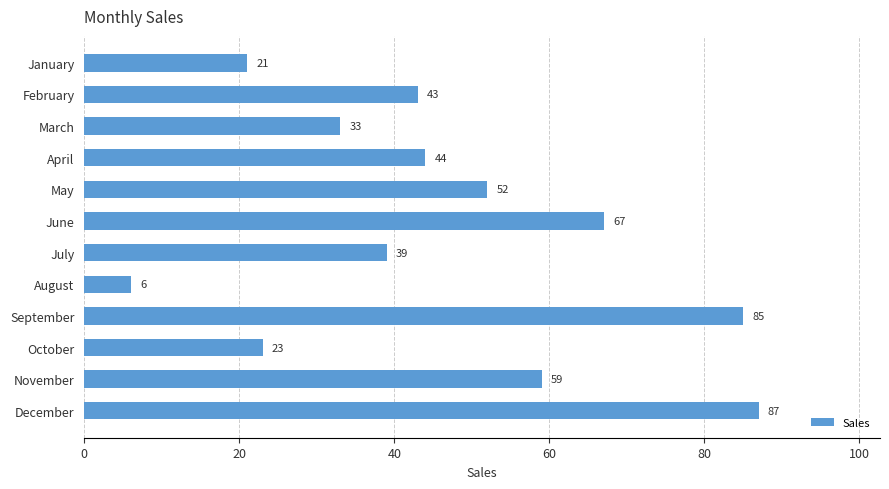

Reading top to bottom, what are all the values shown in this chart?

21	43	33	44	52	67	39	6	85	23	59	87